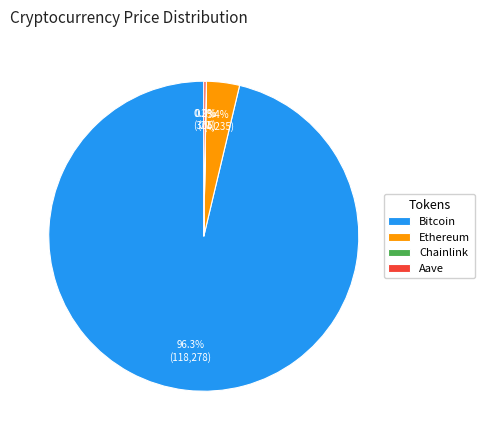

To the nearest percent, what is the average slice percentage?

25%